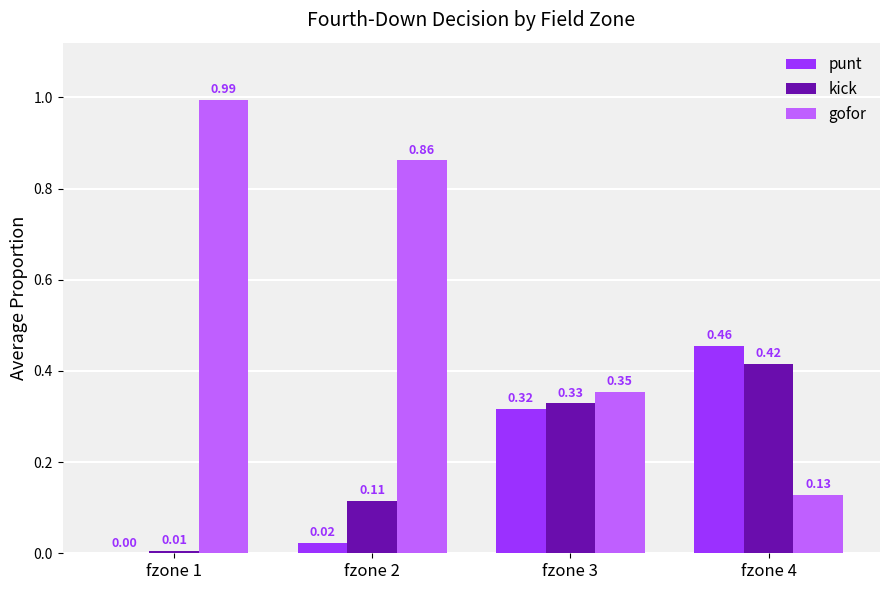

What is the sum of all punt values?

0.8